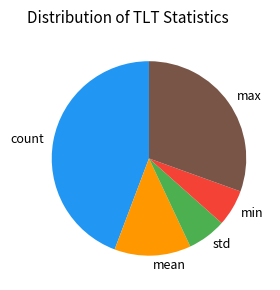

Is there any slice that represents more than half of the pie?

No